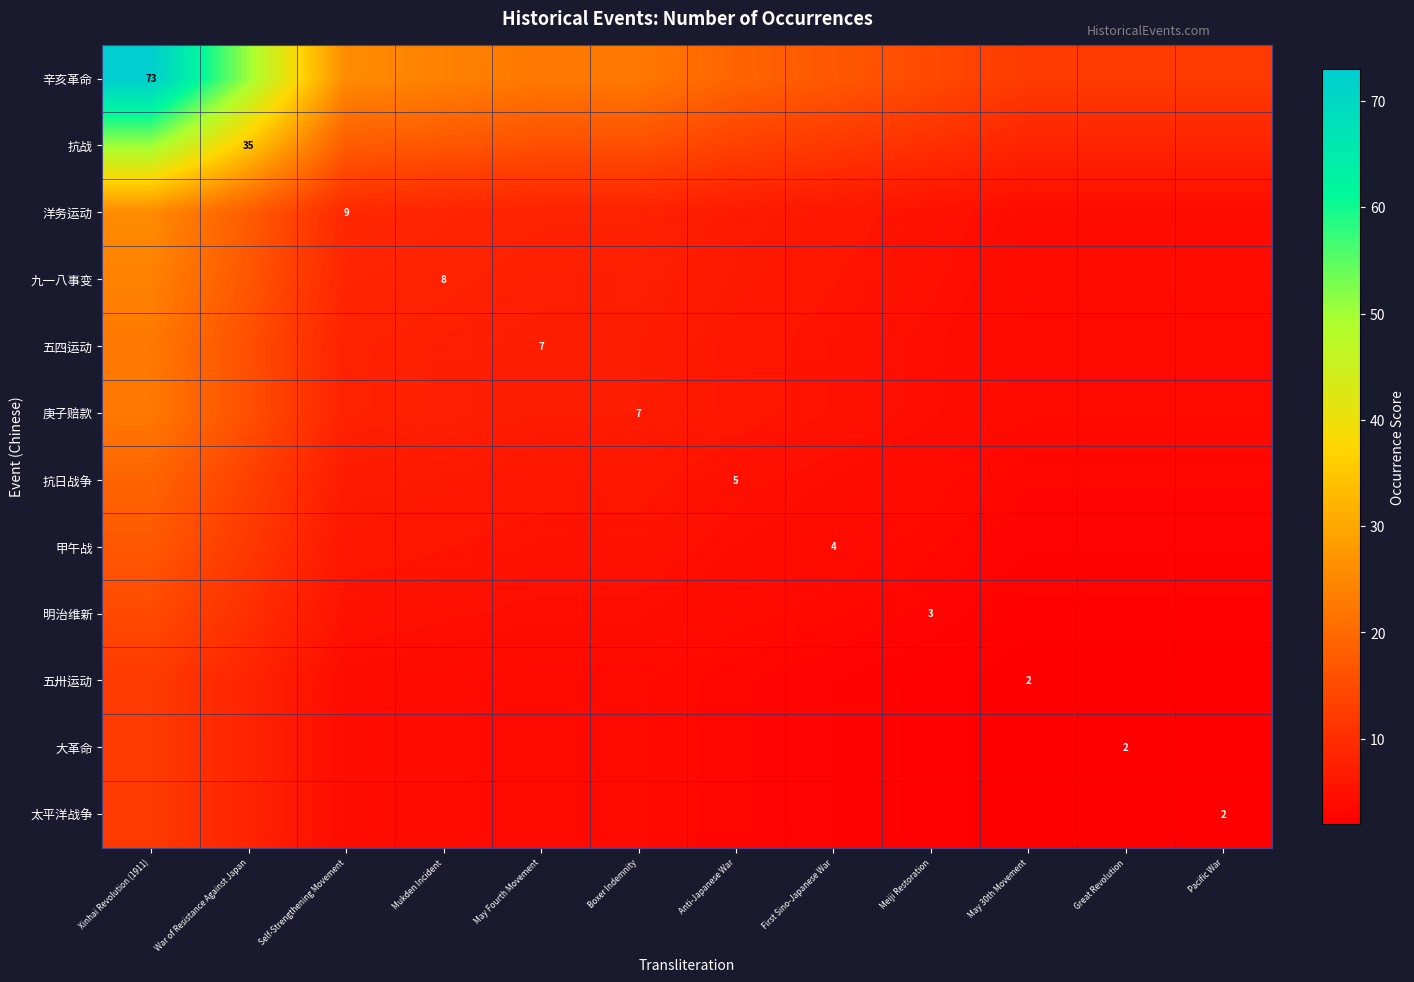

Which series has the largest total across all categories?

辛亥革命